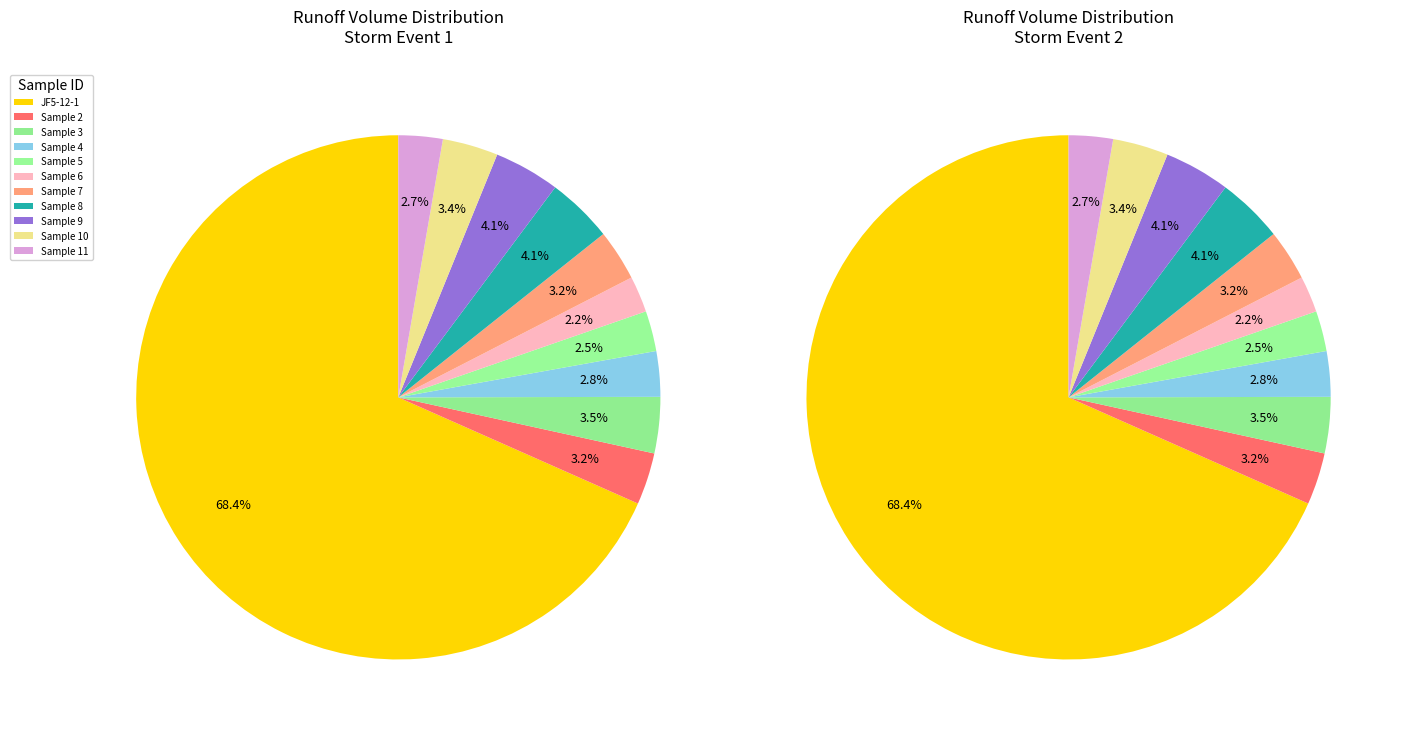

Which category has the smallest portion of the pie?

Sample 6